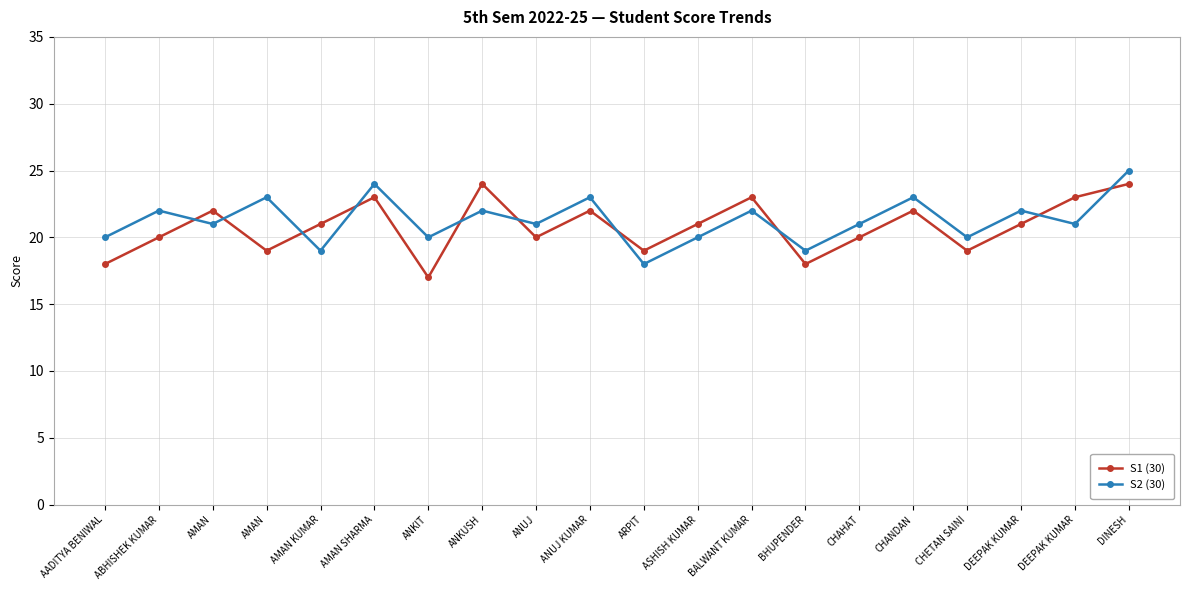

What is the maximum value shown in the chart?

25